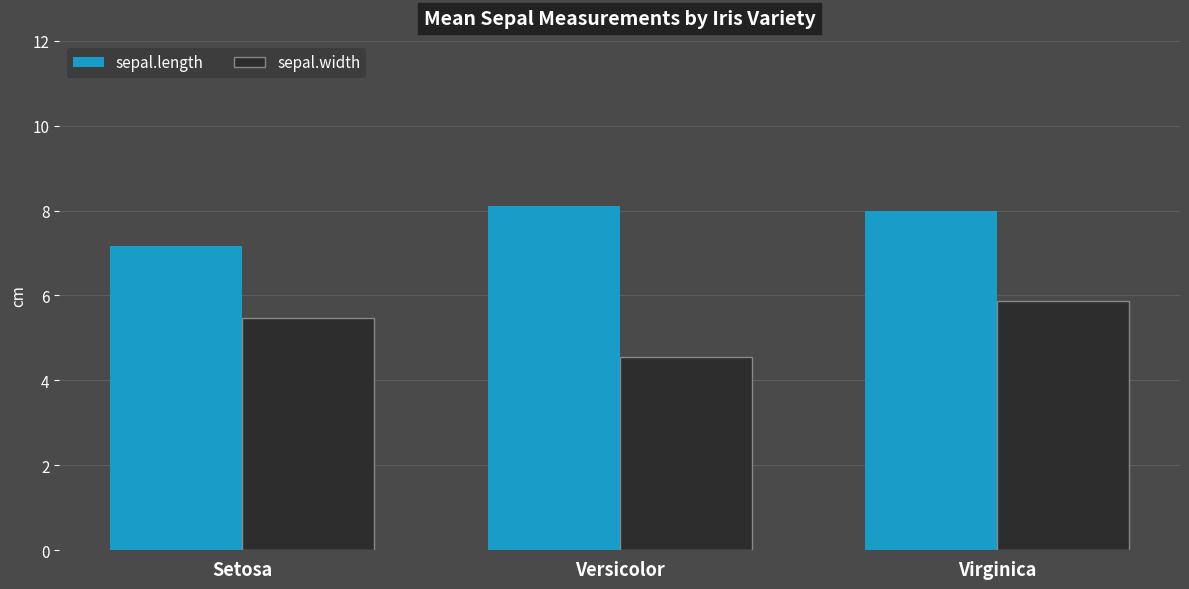

At which category is the sum across all series the highest?

Virginica